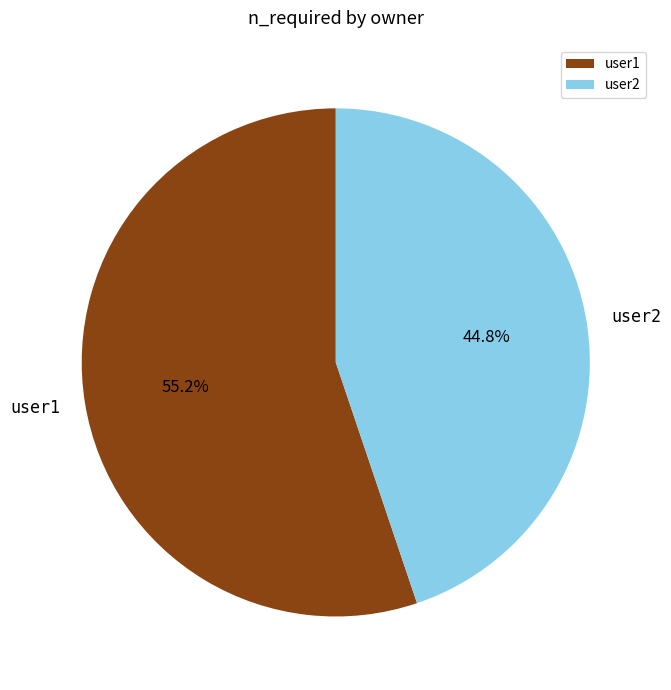

True or false: user2 accounts for 45% of the total.

True